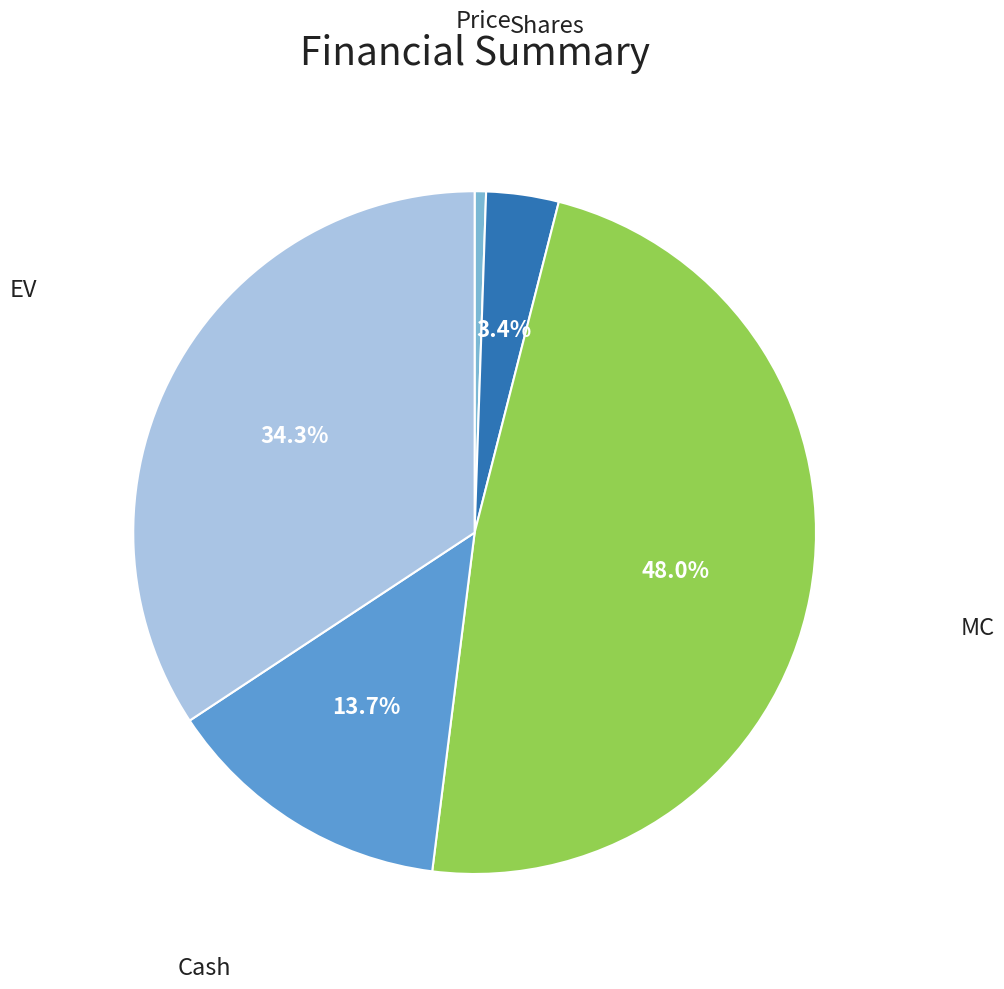

Which slice is the smallest?

Price